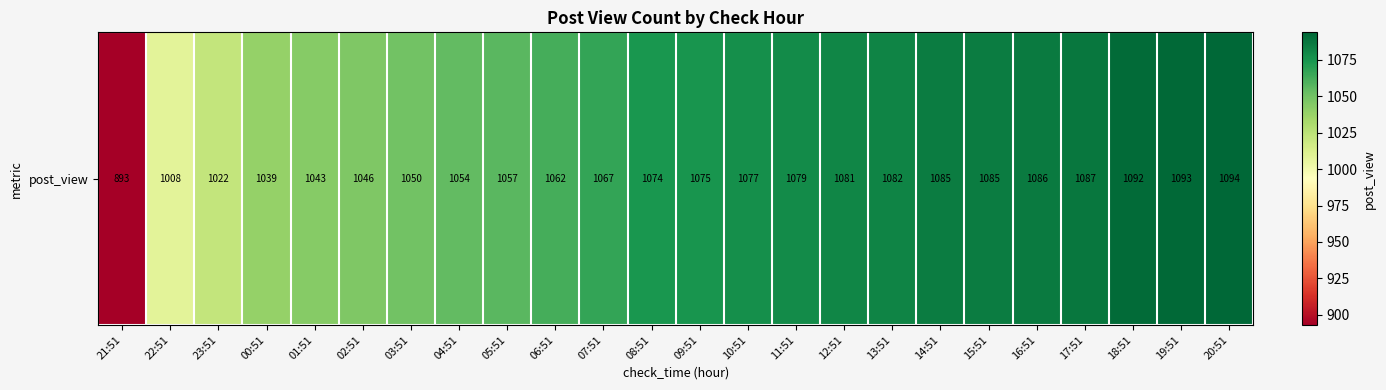

What is the difference between the second highest and second lowest values?

85